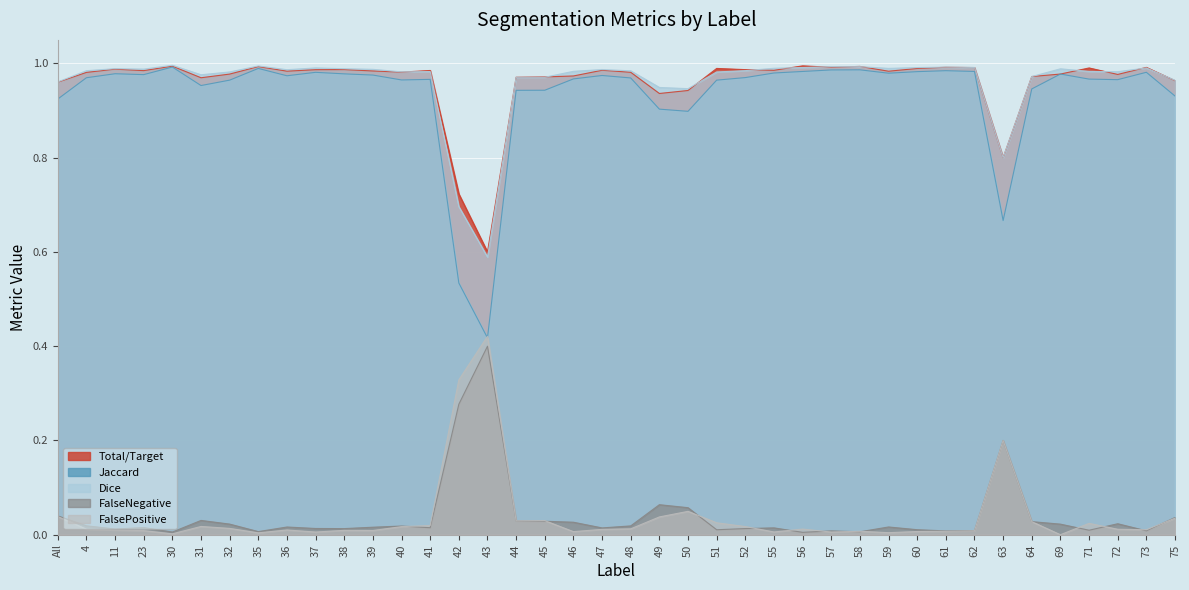

Rank the series at 42 from lowest to highest value.

FalseNegative, FalsePositive, Jaccard, Dice, Total/Target